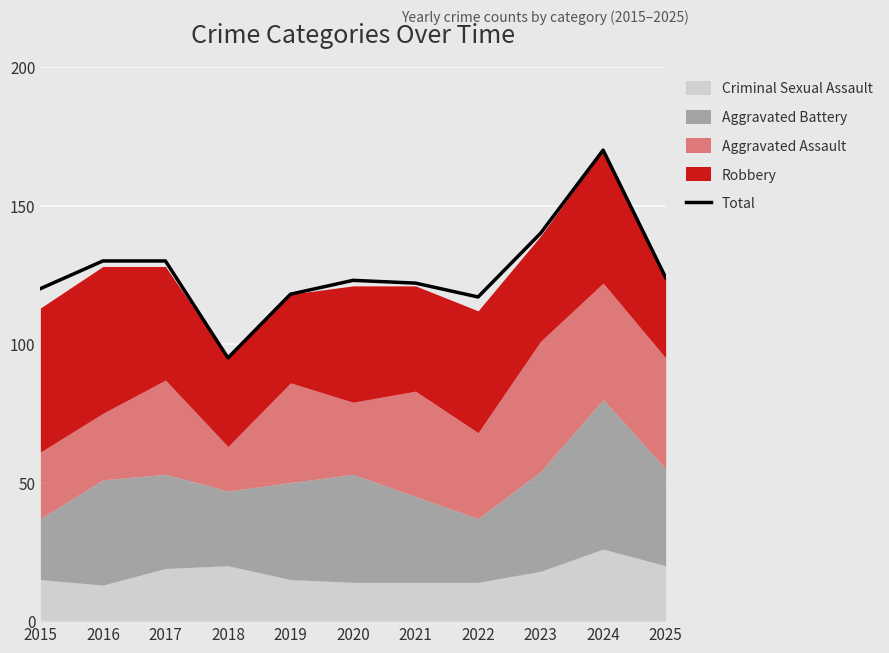

At which category does the chart reach its peak across all series?

2024